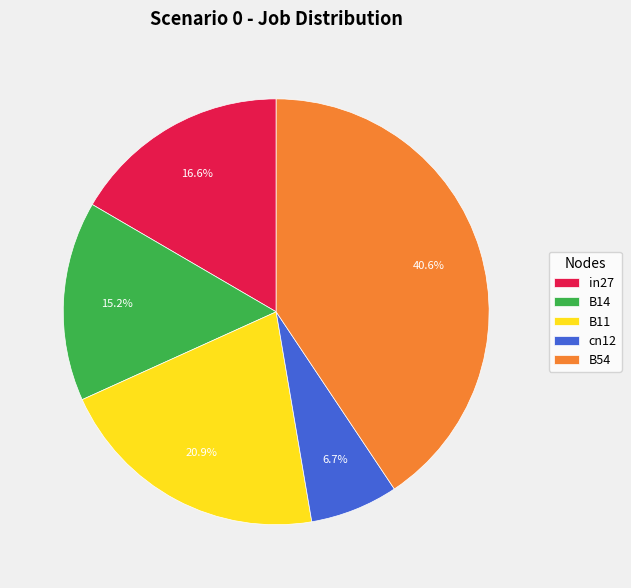

Rank the categories by value from highest to lowest.

B54, B11, in27, B14, cn12